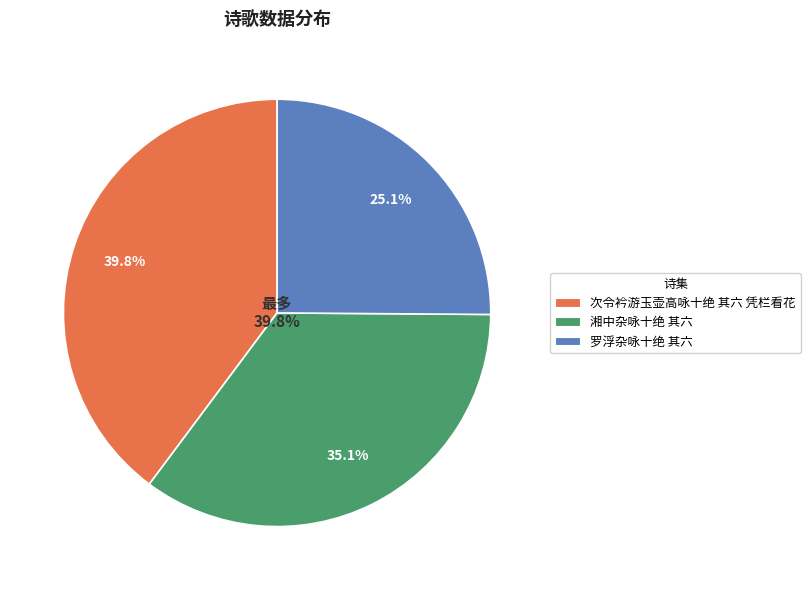

How many segments does this pie chart have?

3